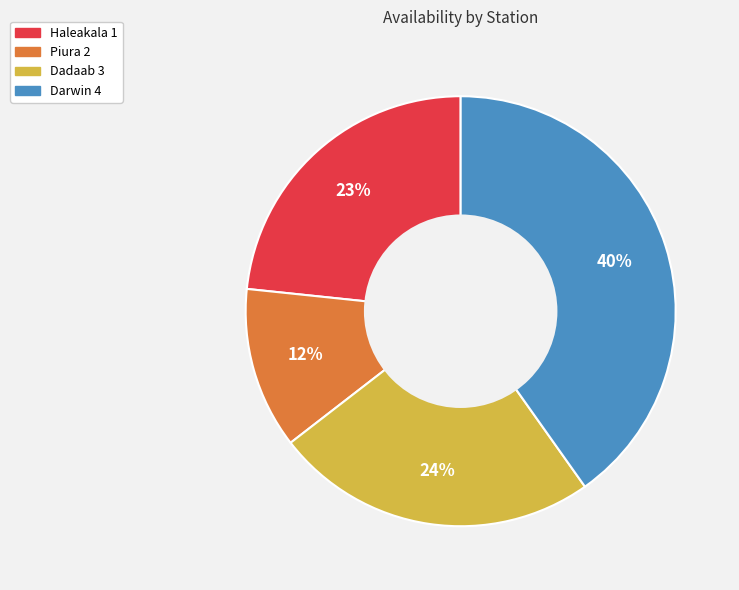

Do Piura 2 and Darwin 4 together represent more than half of the pie?

Yes